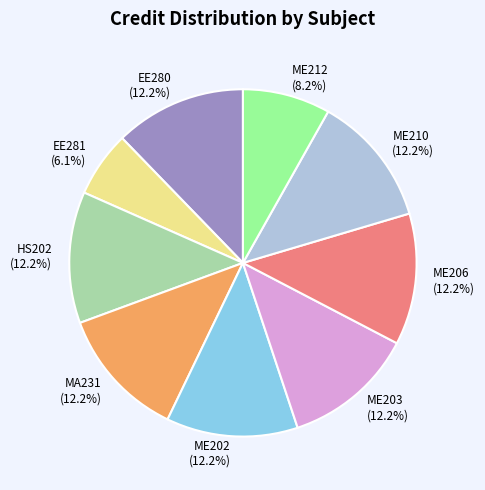

To the nearest percent, what is the difference between the largest and smallest slice percentages?

6%